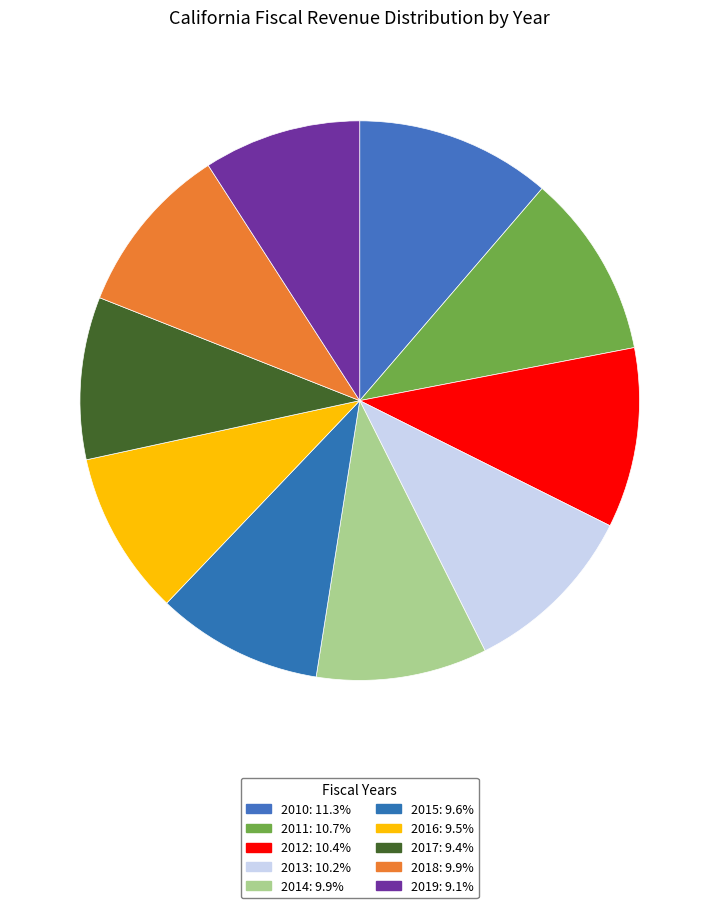

How much of the chart is everything except 2019?

90.9%